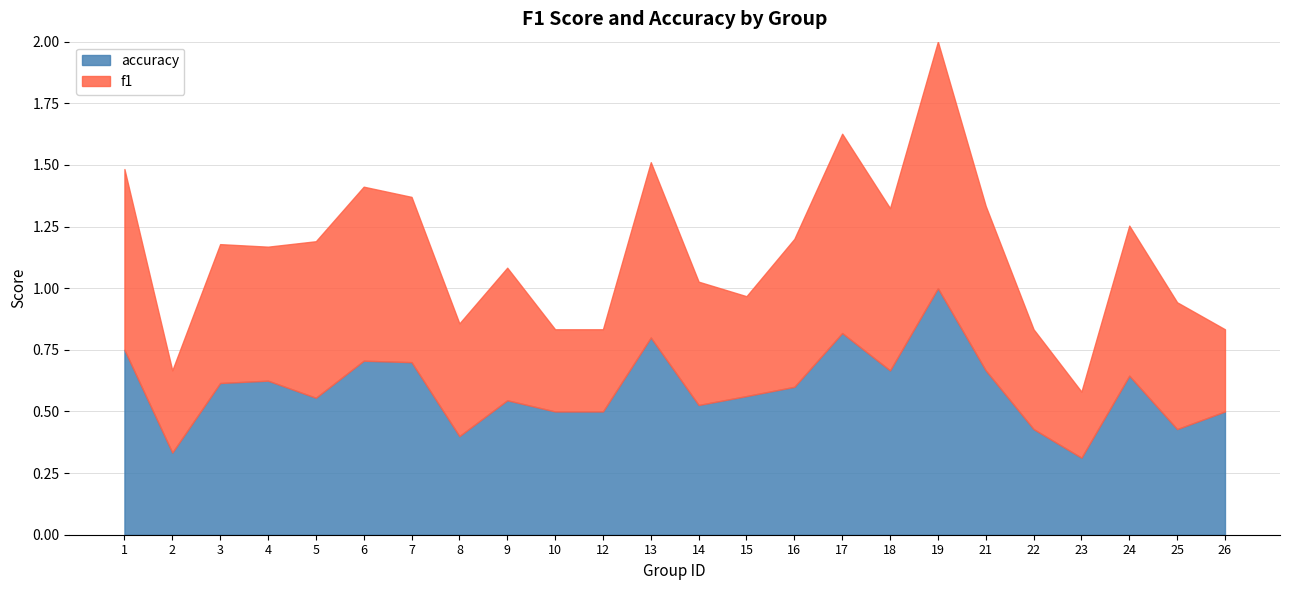

What are all the series names shown in the legend?

accuracy, f1